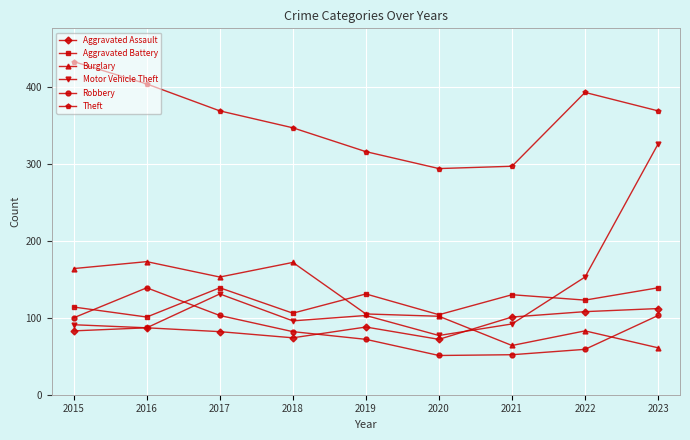

True or false: Burglary has a value of 64 at 2021.

True